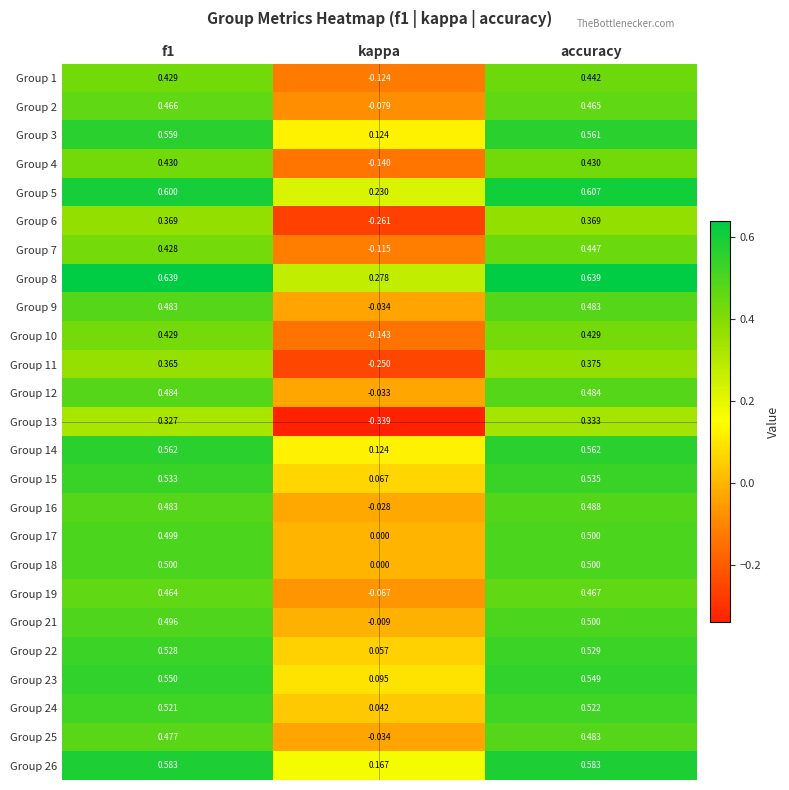

Is the value of Group 3 at f1 greater than the value of Group 11 at accuracy?

Yes